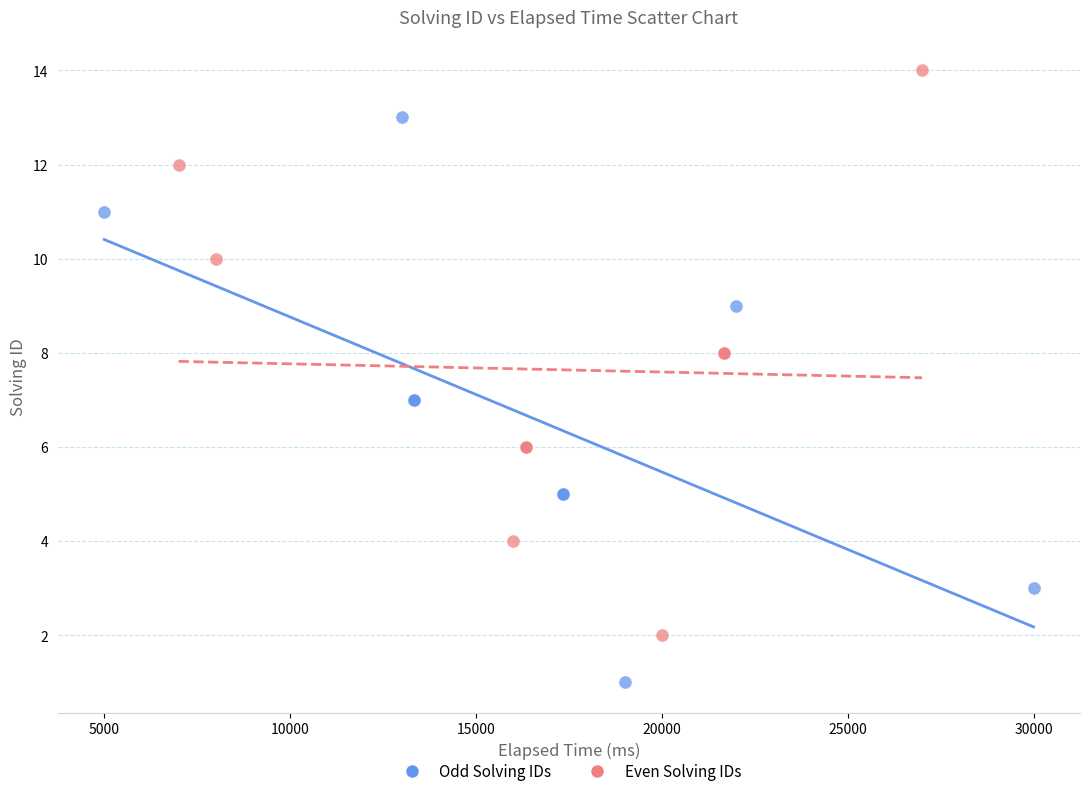

Which series contains the highest Y value?

Even Solving IDs